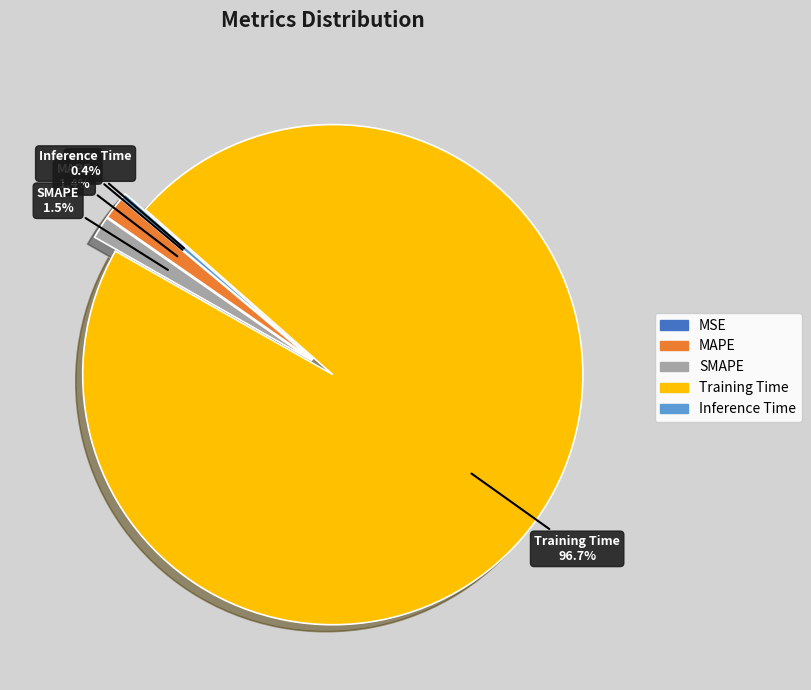

Is there a majority slice in this chart?

Yes